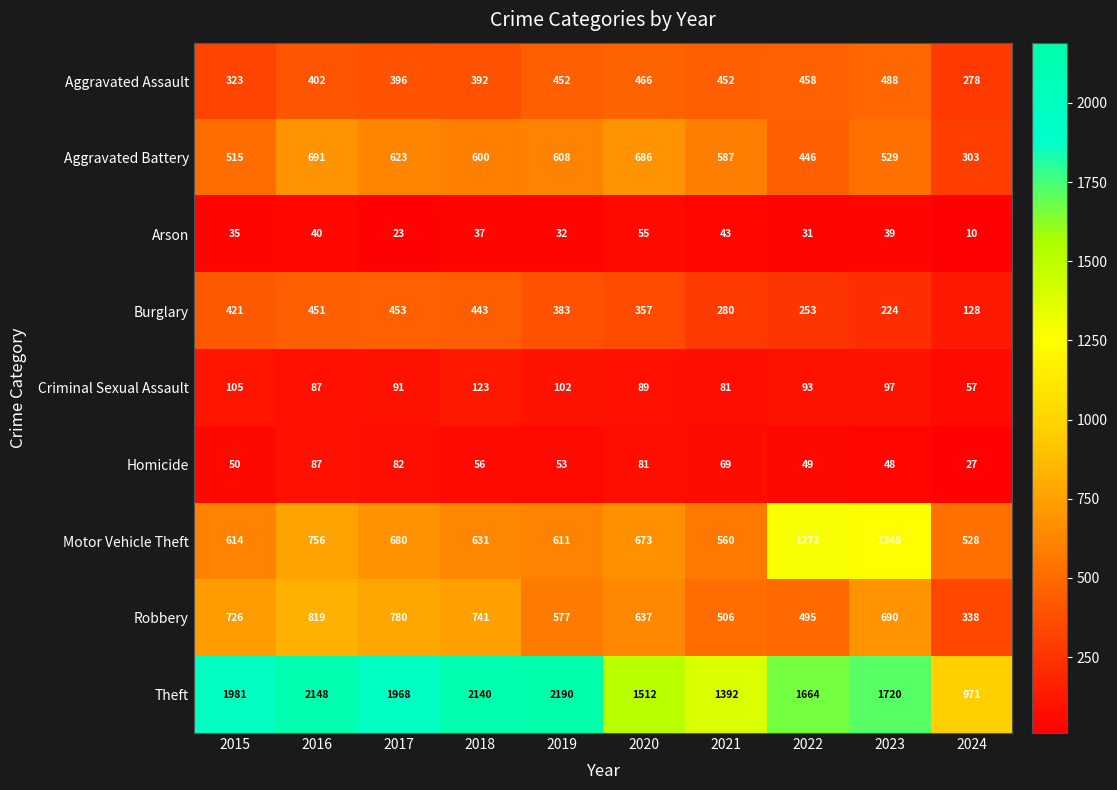

At which category does the chart reach its peak across all series?

2019